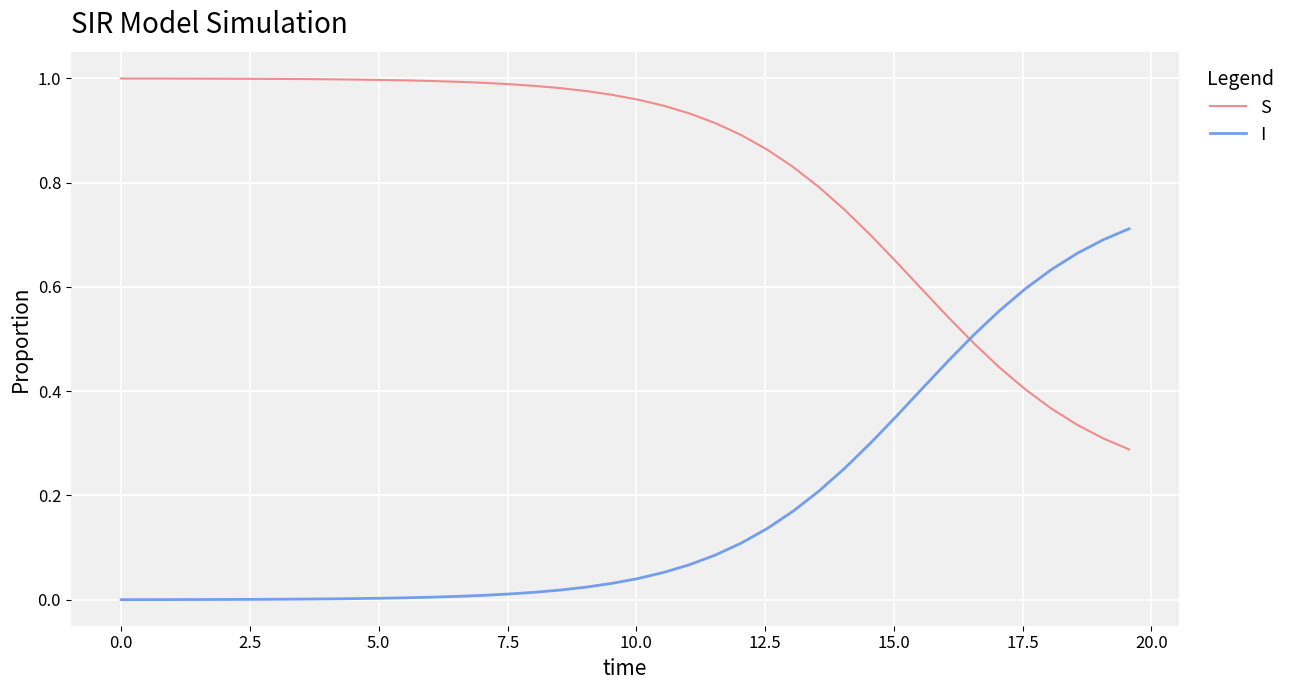

True or false: S and I cross at least once.

True